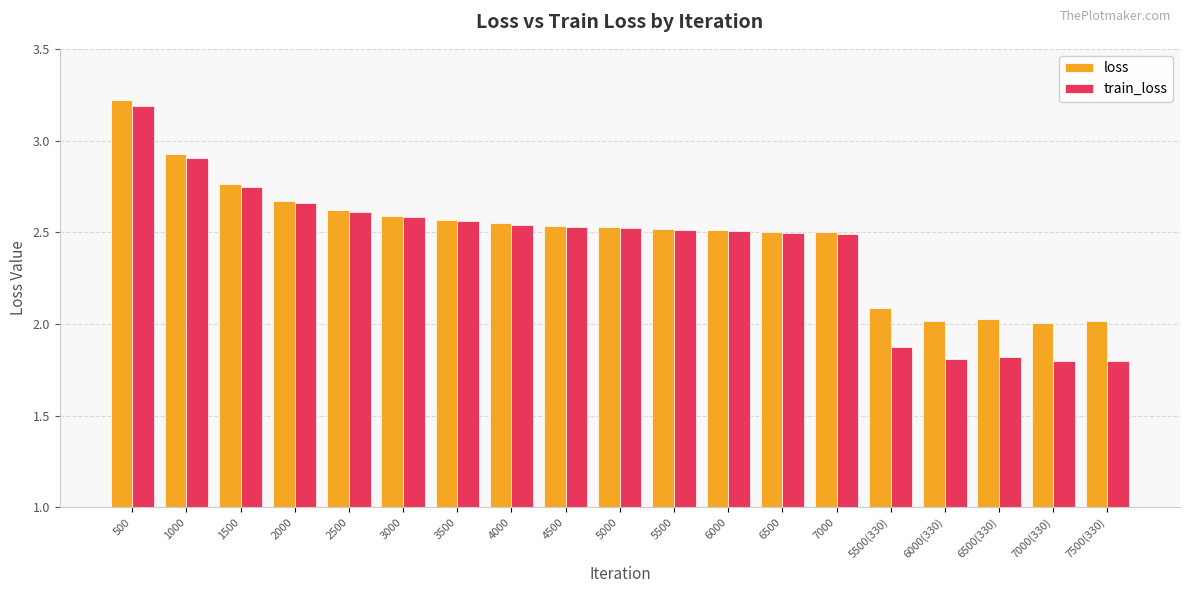

What are all the series names shown in the legend?

loss, train_loss